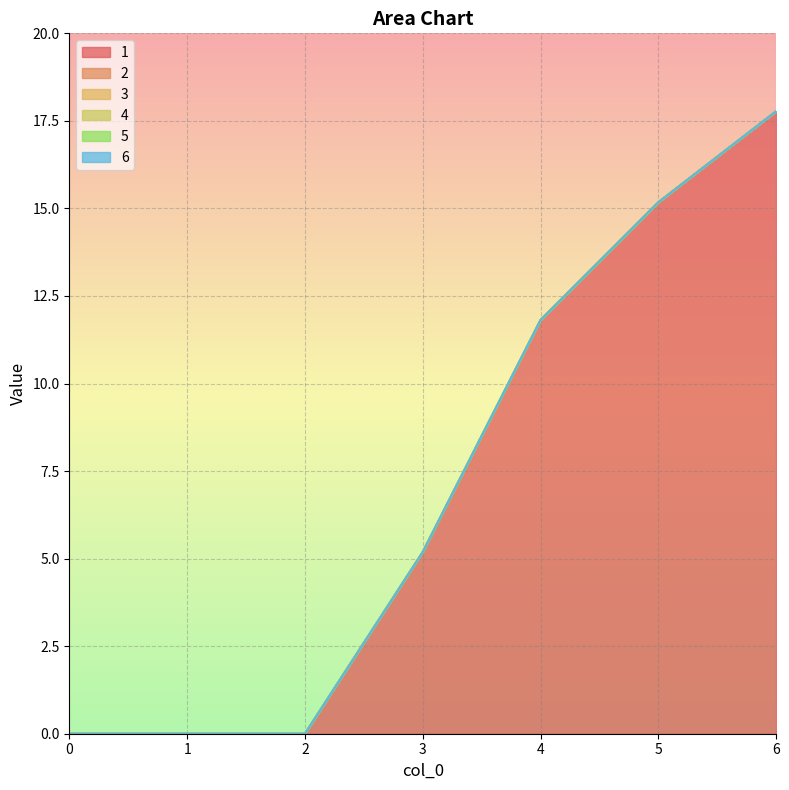

List the series in order of their peak value, lowest first.

2, 3, 4, 5, 6, 1